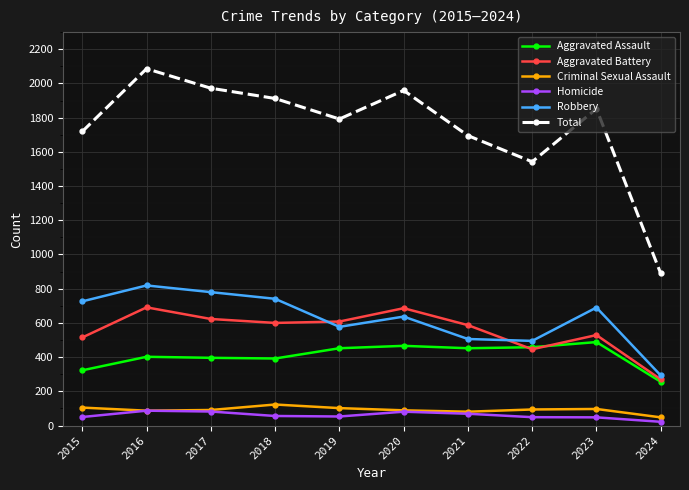

What is the highest value of the Robbery series?

819